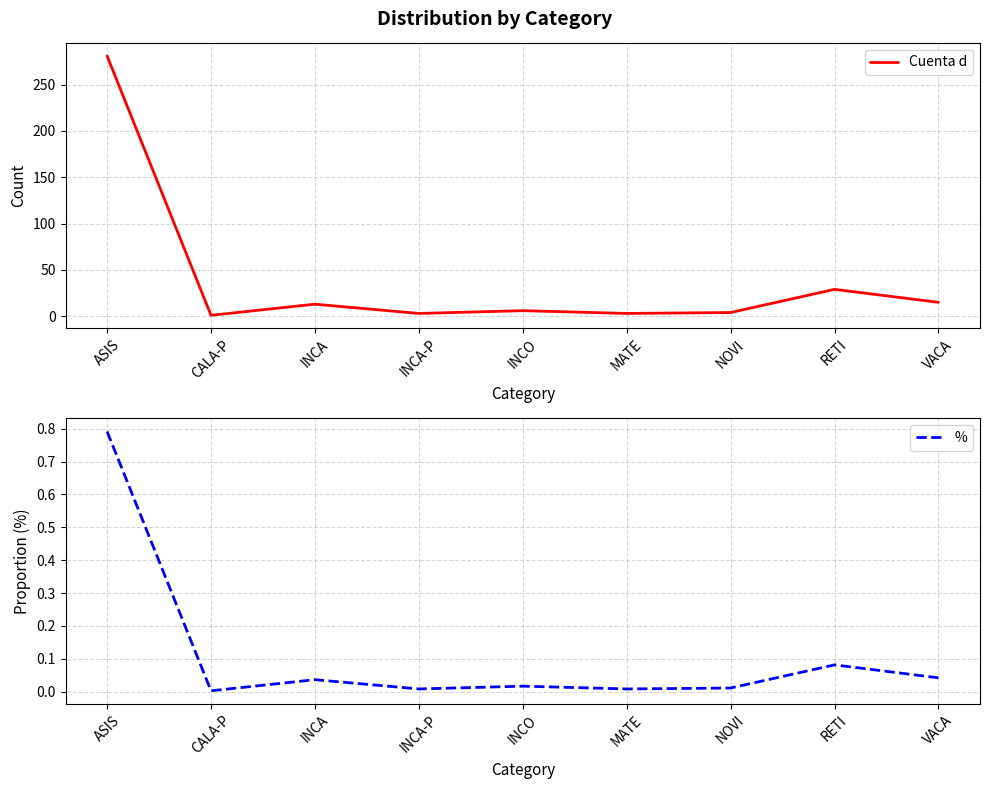

What is the label of the 9th point from the left?

VACA